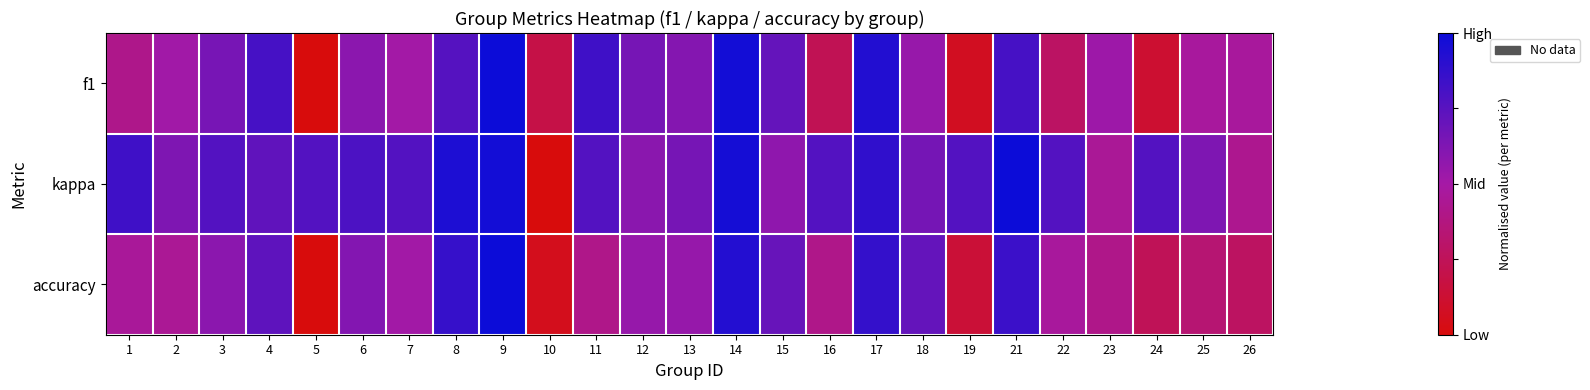

At how many categories does at least one series exceed 0?

25